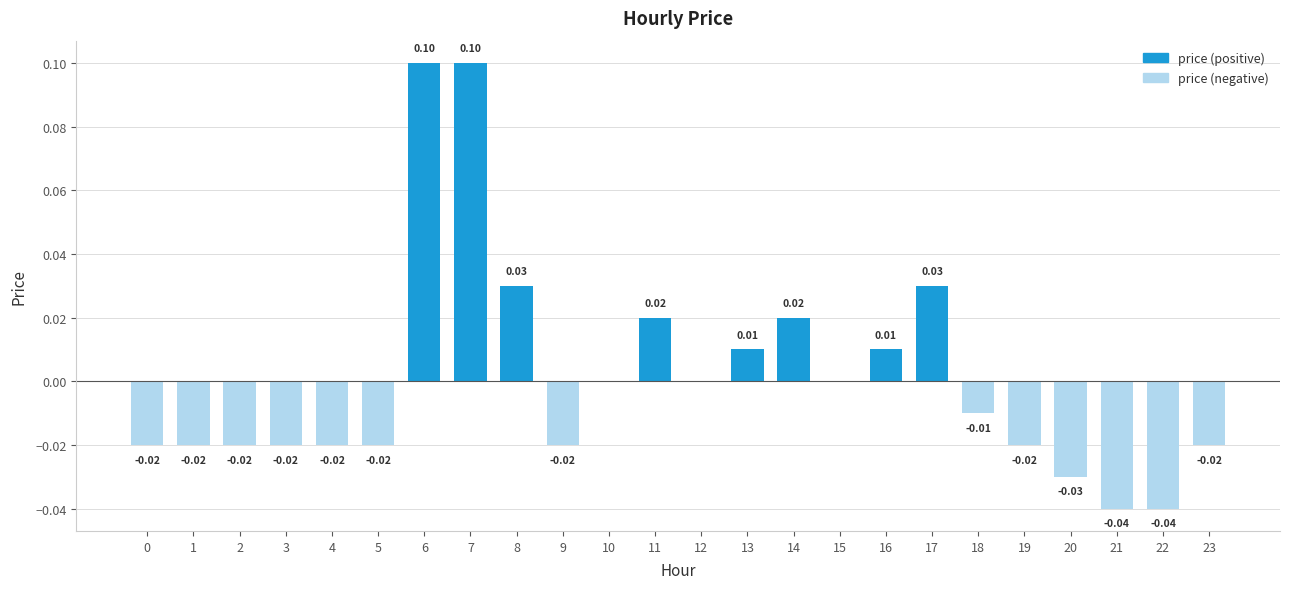

Rank the categories by price (positive) value from lowest to highest.

0, 1, 2, 3, 4, 5, 9, 10, 12, 15, 18, 19, 20, 21, 22, 23, 13, 16, 11, 14, 8, 17, 6, 7